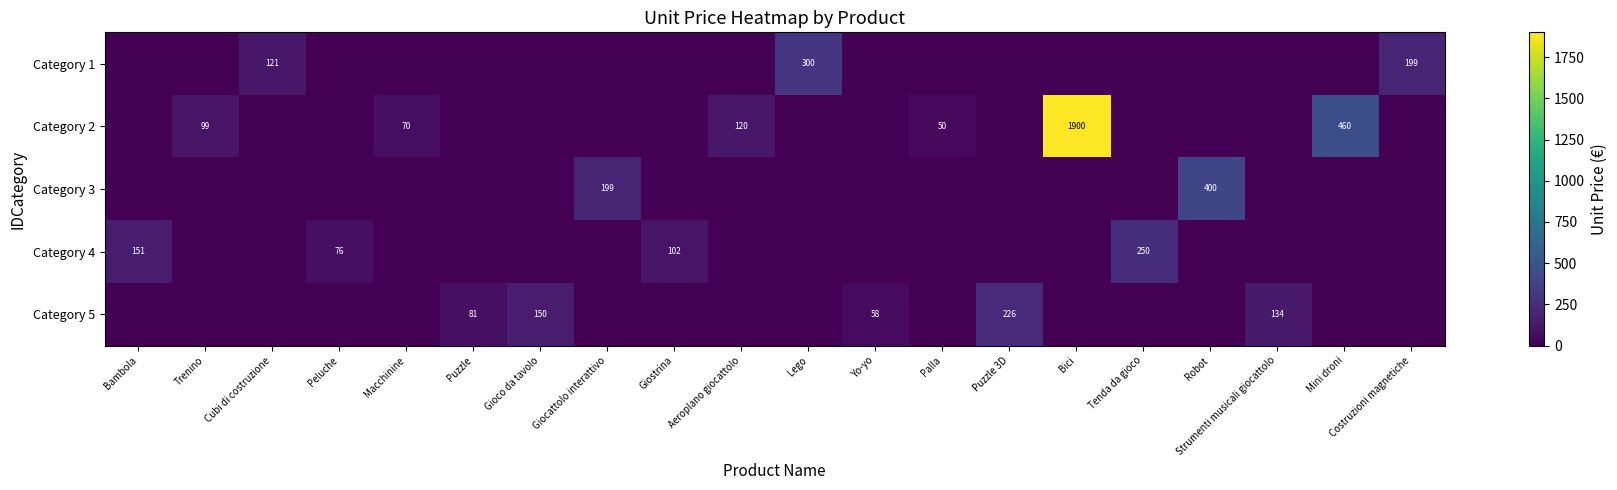

The value of Category 4 at Peluche is 132. True or false?

False